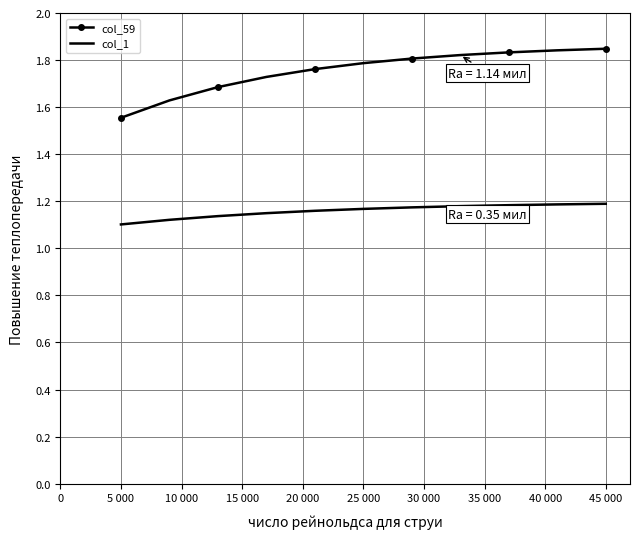

Which series has the widest spread of values?

col_59